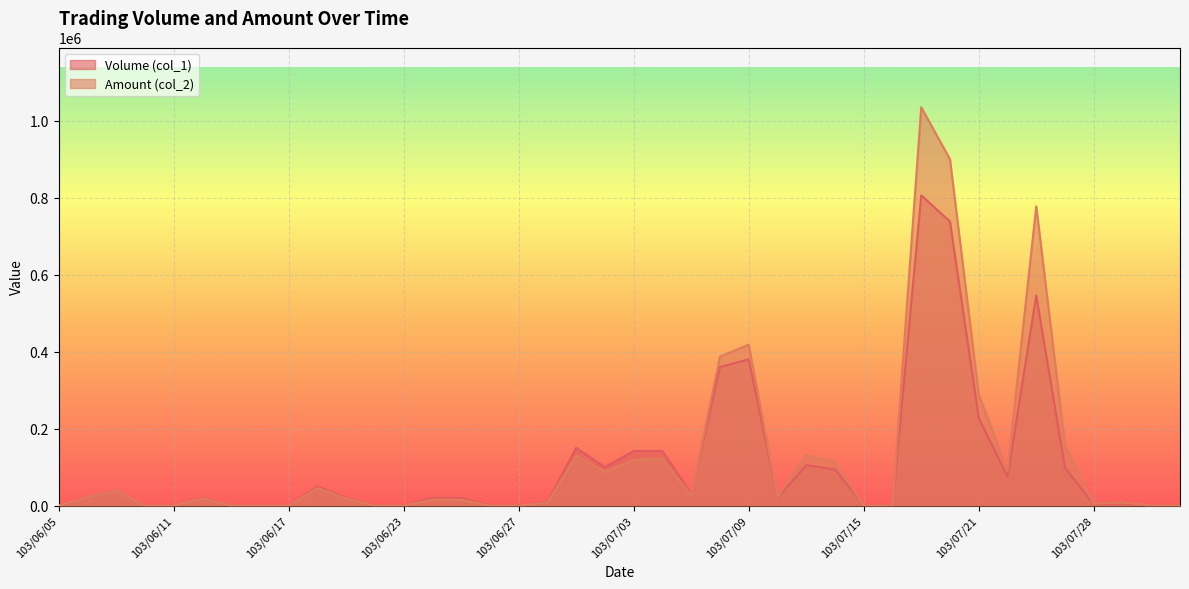

What is the approximate value of Volume (col_1) at 103/06/12?

20000